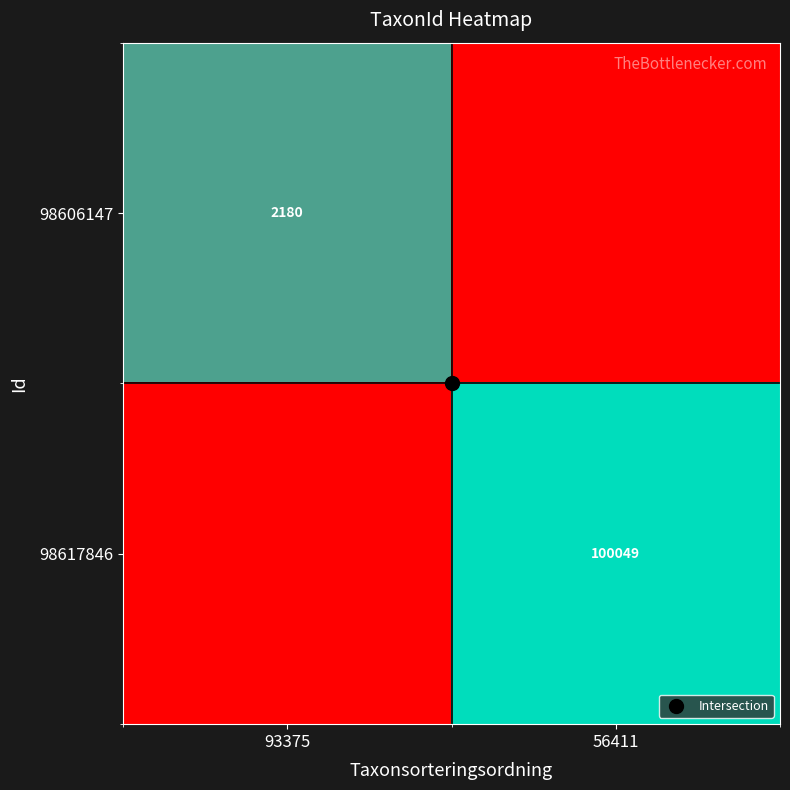

How many series are shown in this chart?

2